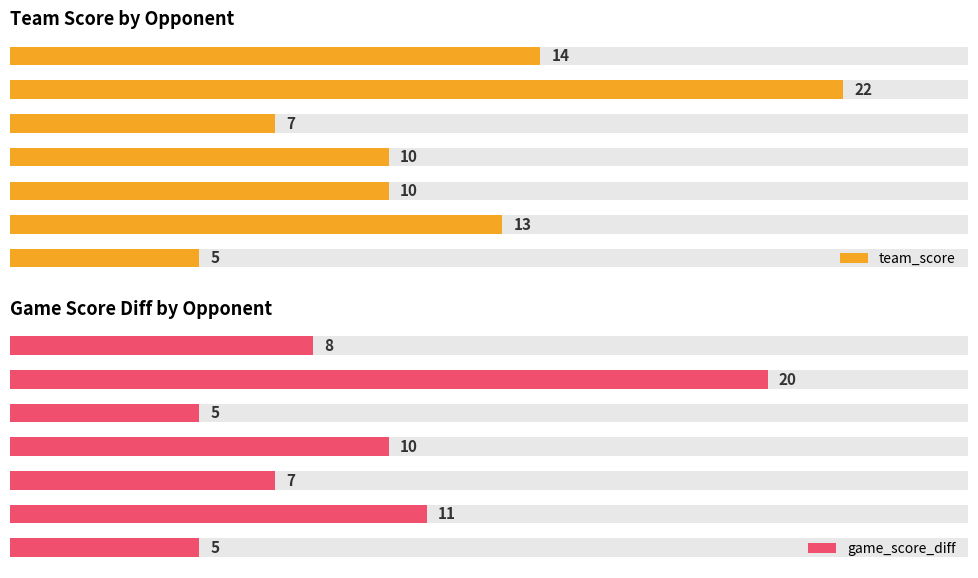

What is the difference between the maximum and minimum values in the team_score series?

17